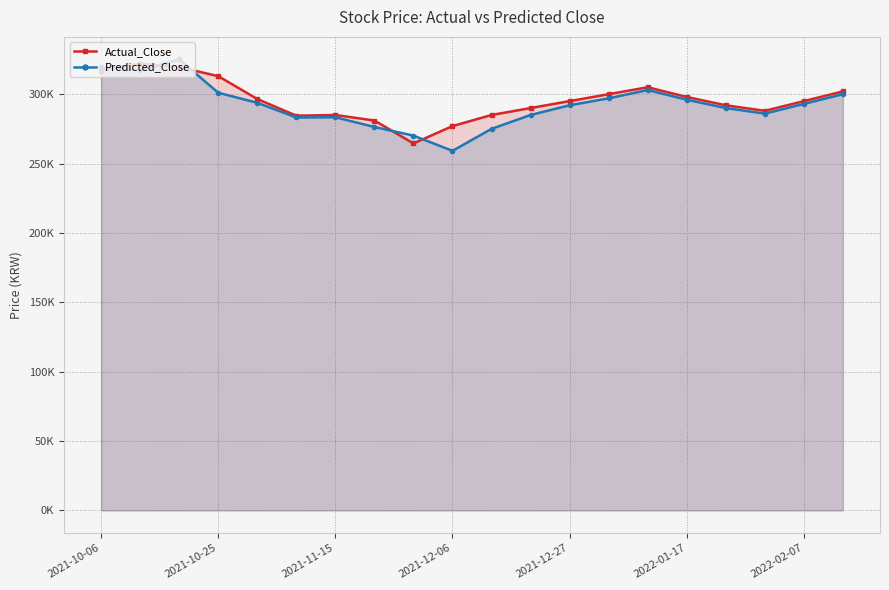

What are all the series names shown in the legend?

Actual_Close, Predicted_Close